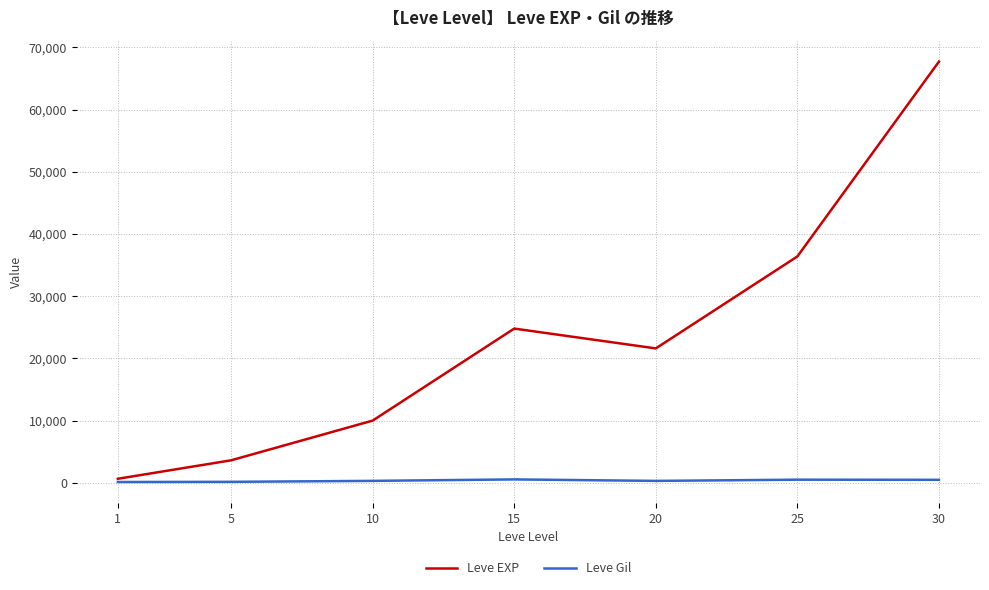

At which category is the sum across all series the highest?

30